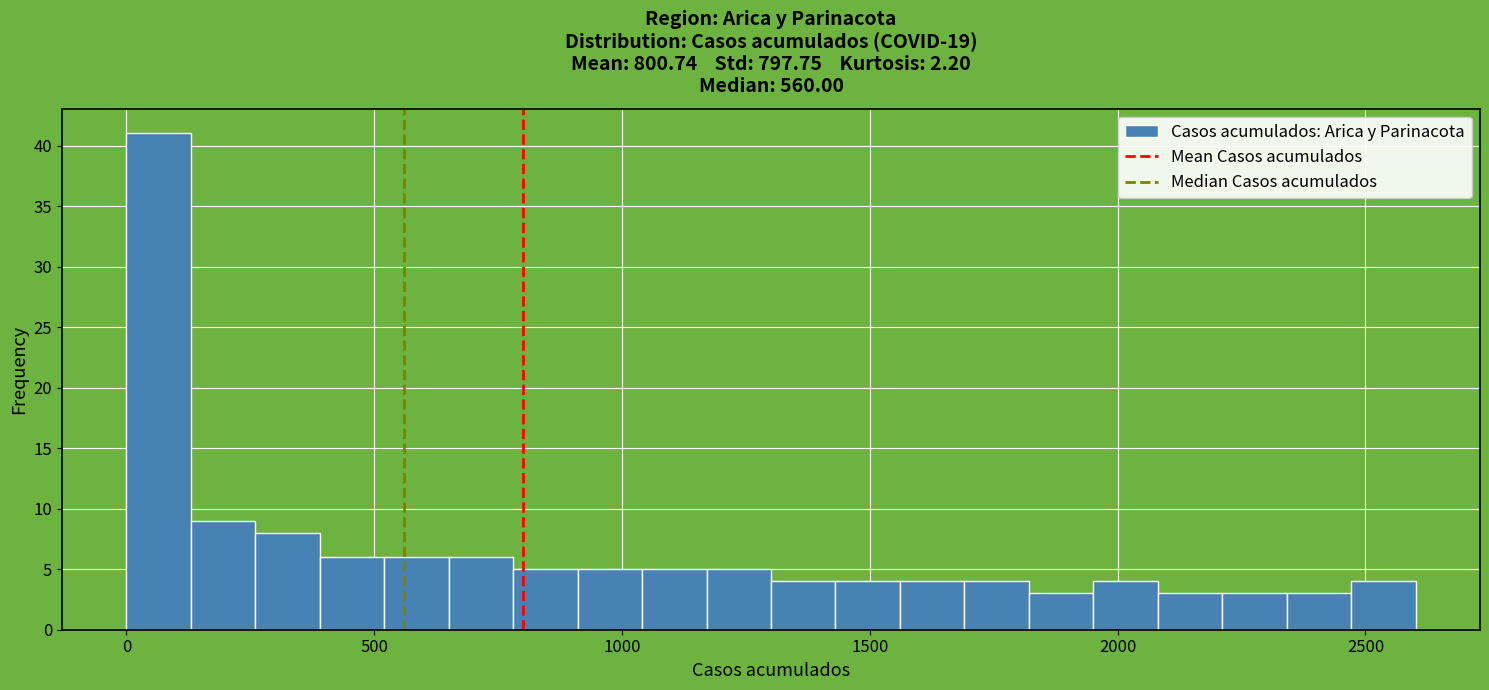

Read against the x-axis, roughly where is the centre of the tallest bar?

50